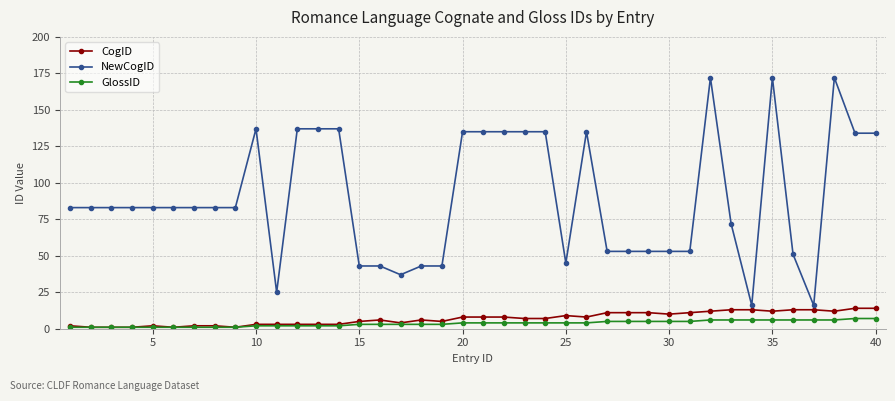

What is the value of the GlossID point at the 40th from the left?

7